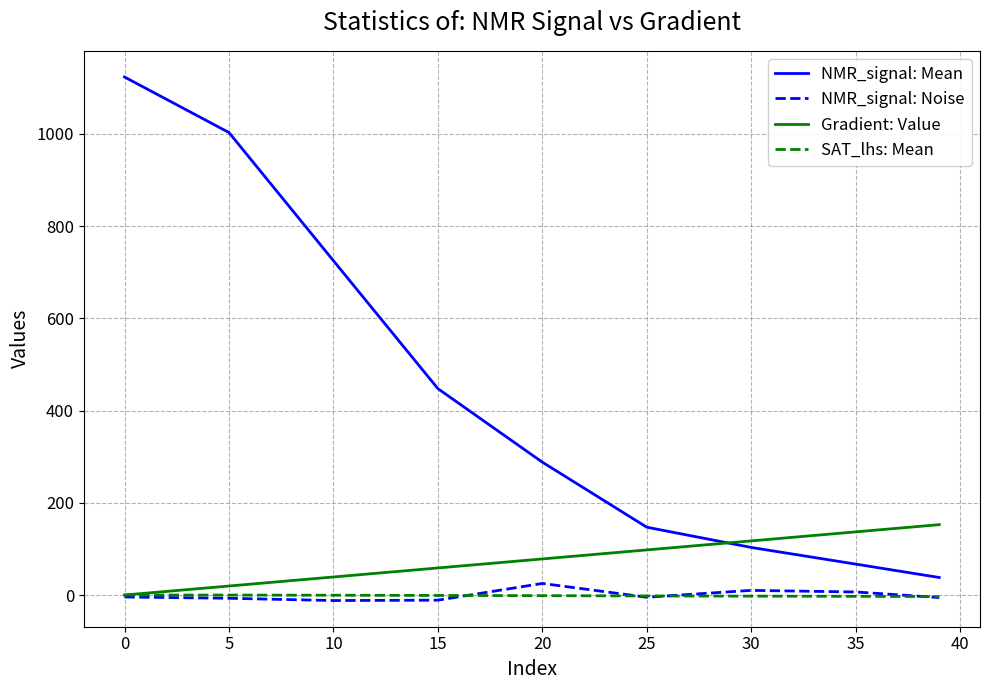

True or false: NMR_signal: Noise and NMR_signal: Mean intersect in this chart.

False